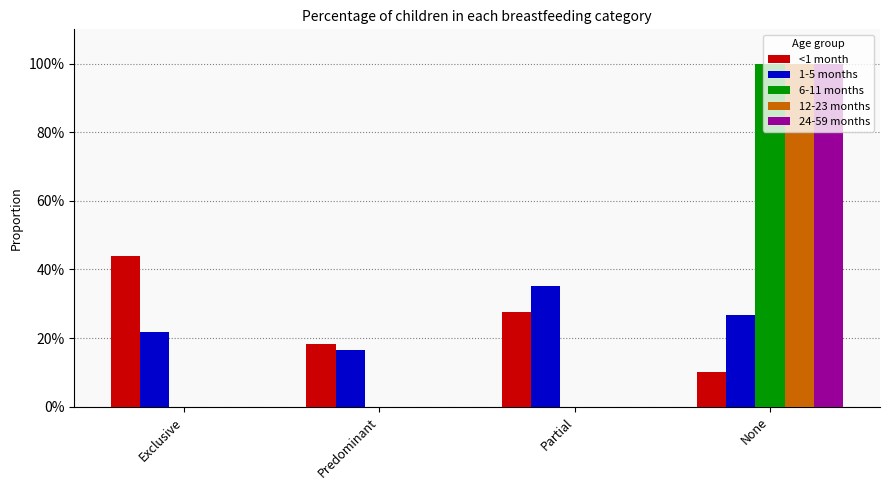

Are the bars grouped side by side (vs. stacked)?

Yes